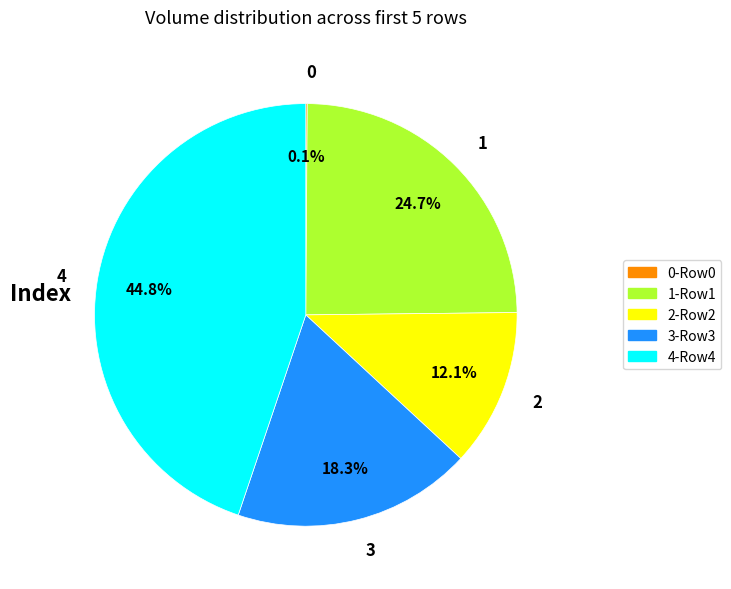

Between 3 and 4, which is larger?

4